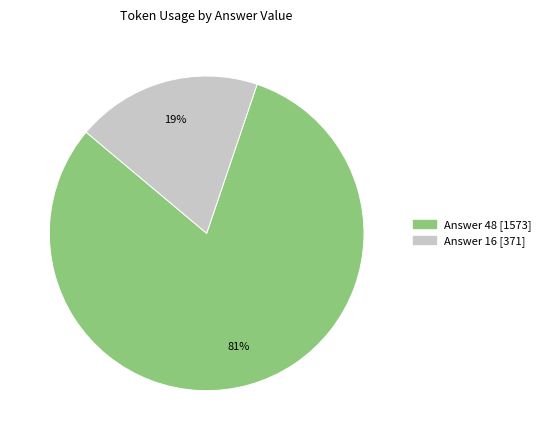

Is there any slice that represents more than half of the pie?

Yes